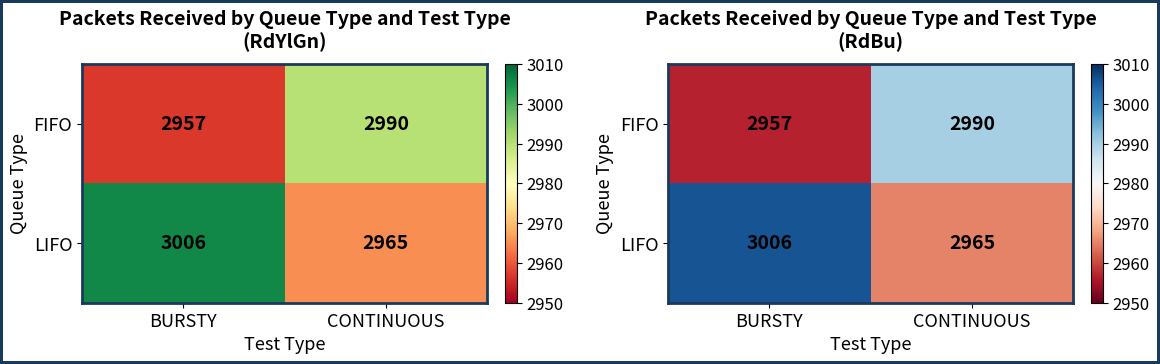

What is the difference between the maximum and minimum values in the LIFO series?

41